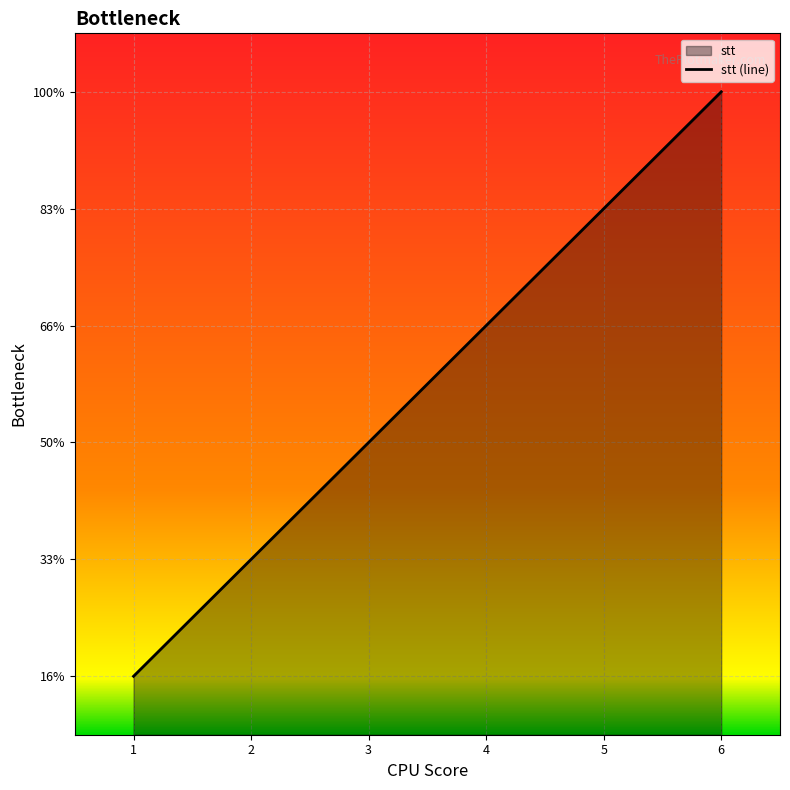

What is the ratio of the value at 3 to the value at 2?

1.5